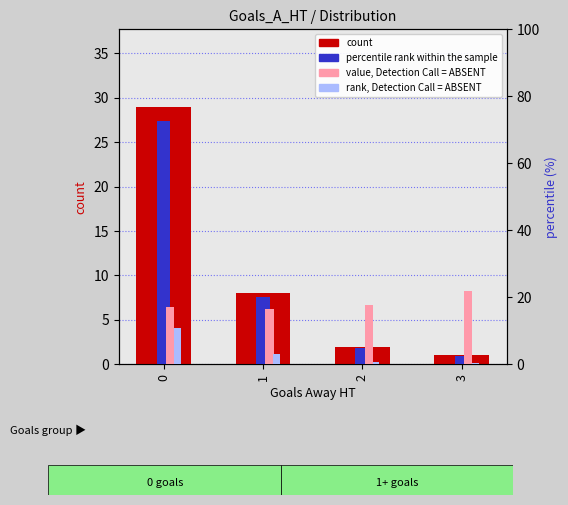

List the labels in order of value, Detection Call = ABSENT value, smallest first.

1, 0, 2, 3